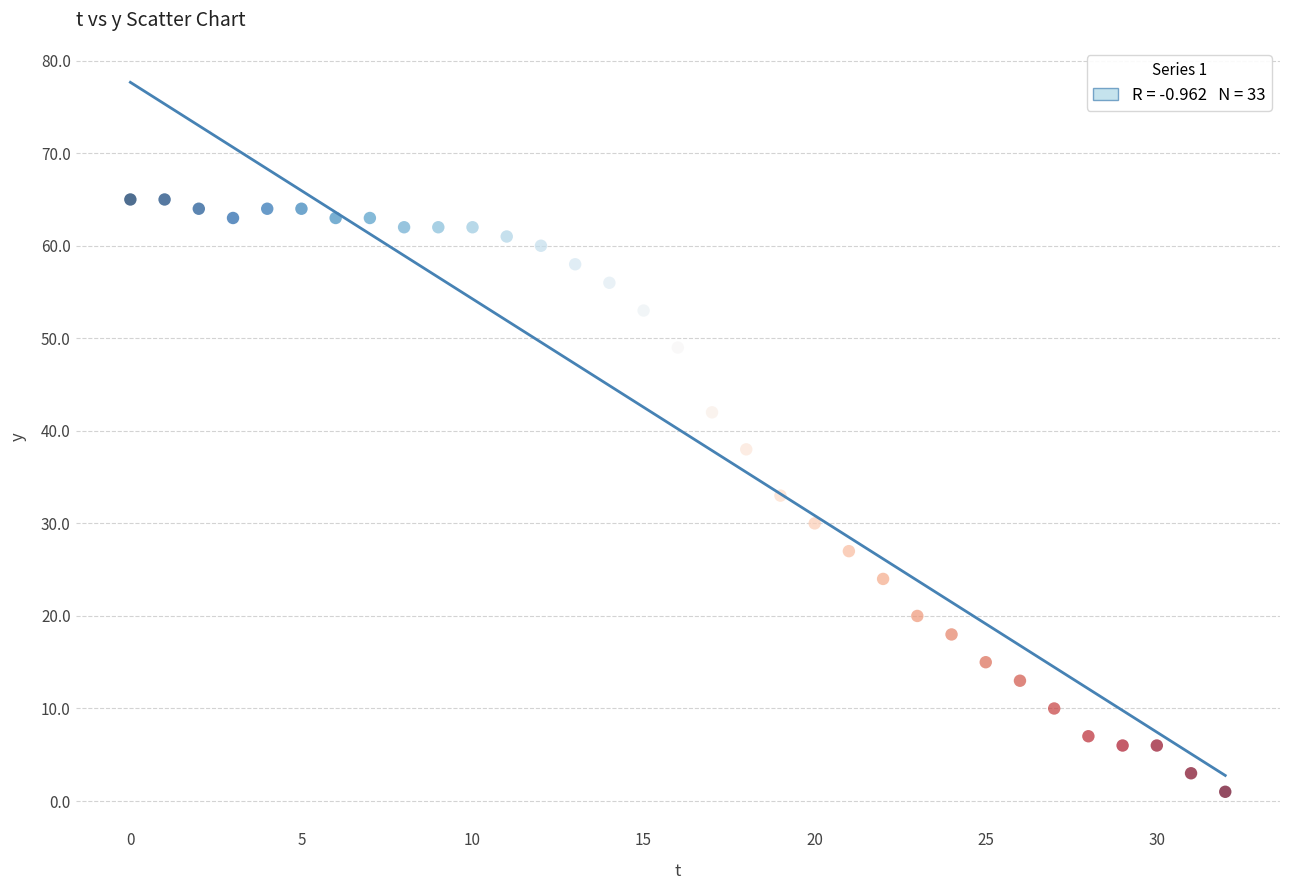

What is the range of Y values (max minus min)?

64